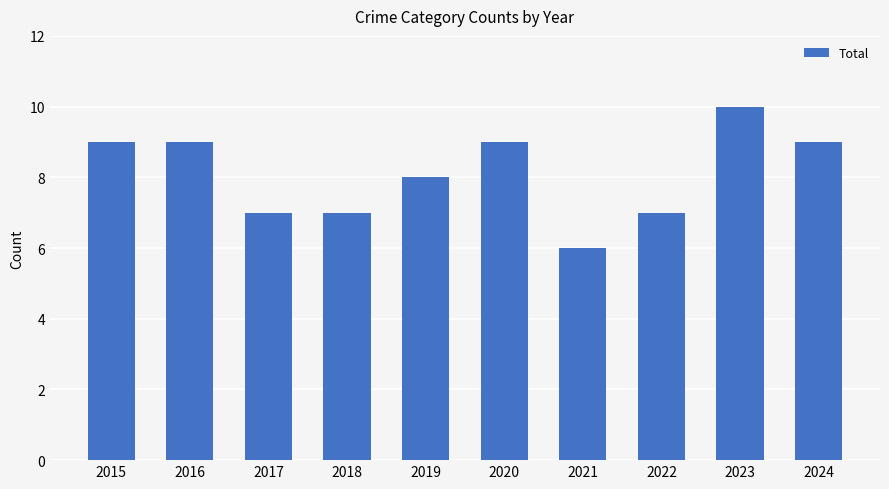

What is the difference between the second highest and second lowest values?

2